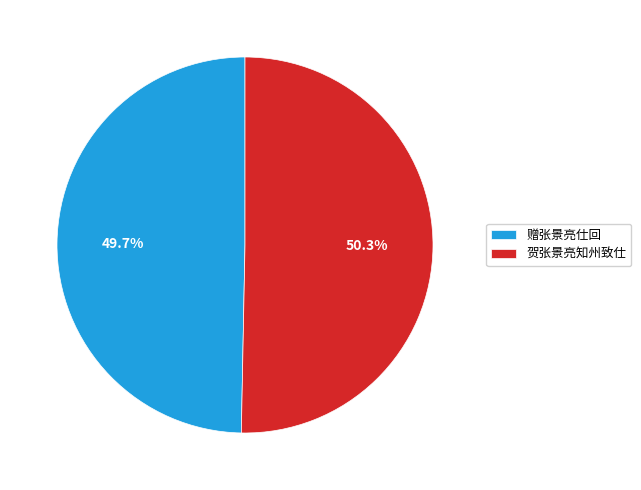

To the nearest percent, what percentage of the pie is 赠张景亮仕回?

50%